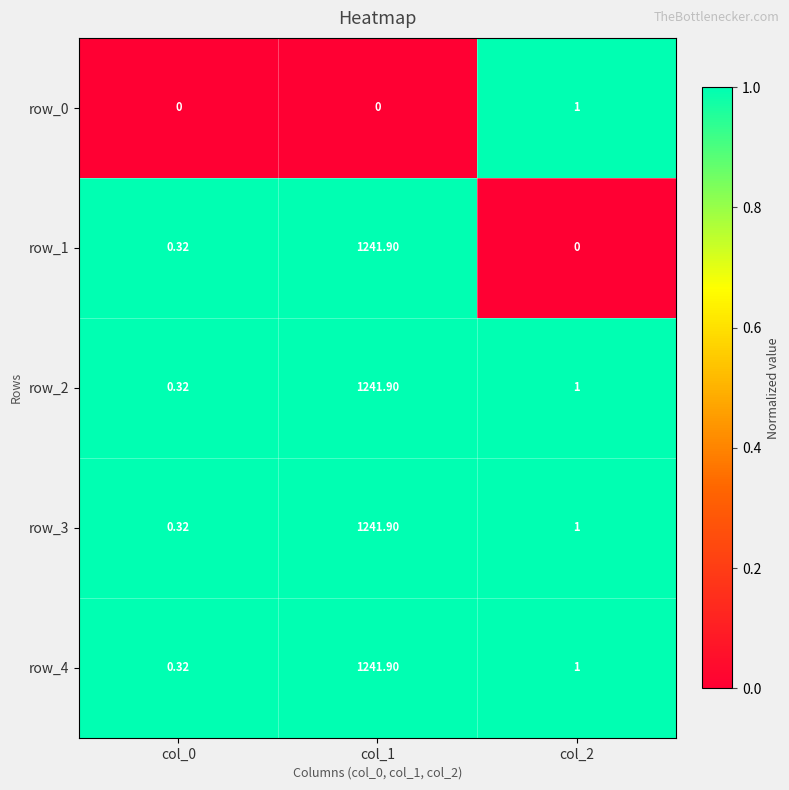

Which series has the widest spread of values?

row_1